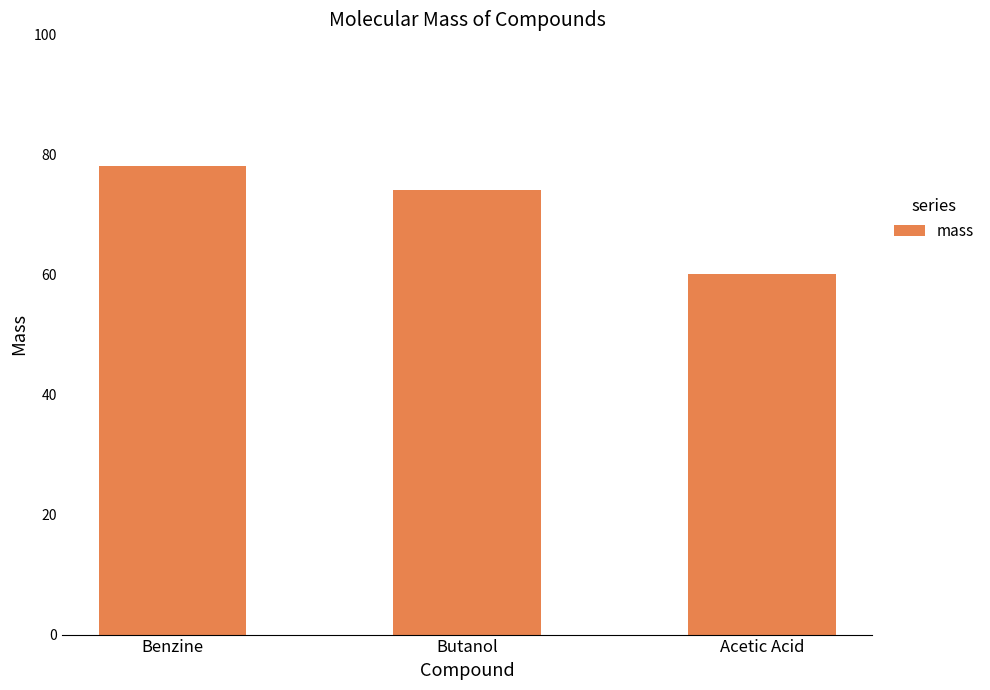

At which category does the chart reach its peak across all series?

Benzine